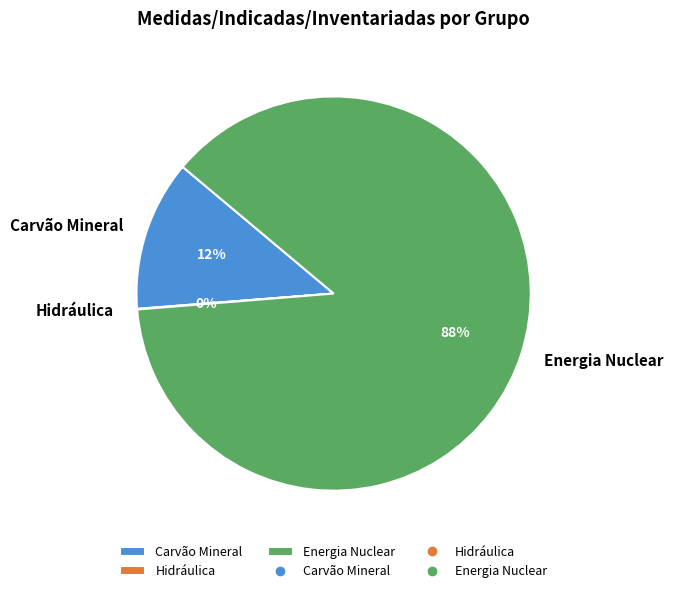

What is the largest slice in the pie chart?

Energia Nuclear